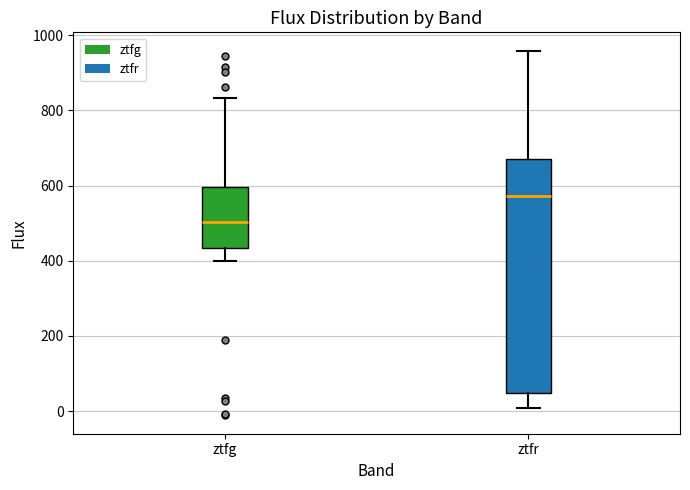

Reading left to right, read every box against the y-axis: the position of its median line, the range the box covers, and the ends of its whiskers. The values are not printed on the chart, so give them approximately, as read against the axis.

ztfg: median 500, box 440 to 600, whiskers 400 to 840
ztfr: median 580, box 40 to 680, whiskers 0 to 960